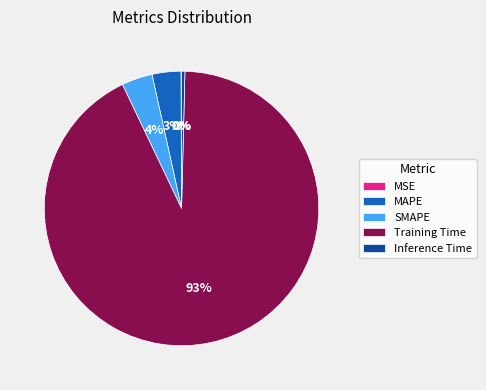

Which has a higher value, Inference Time or SMAPE?

SMAPE